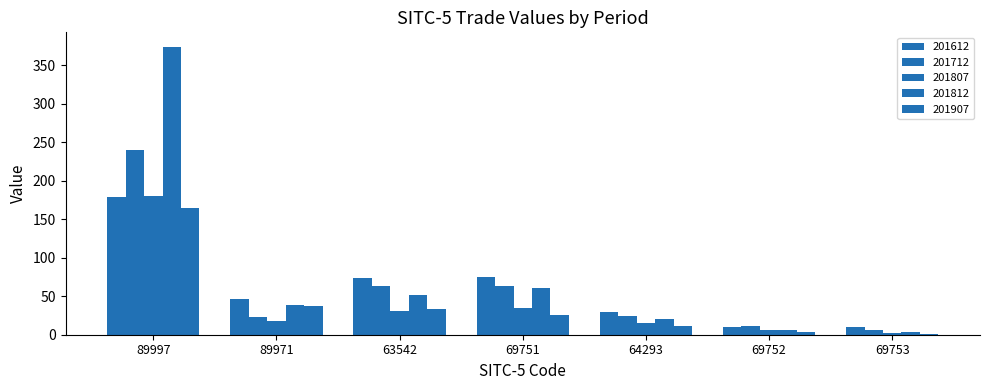

True or false: 201812 has a value of 590.5 at 89997.

False